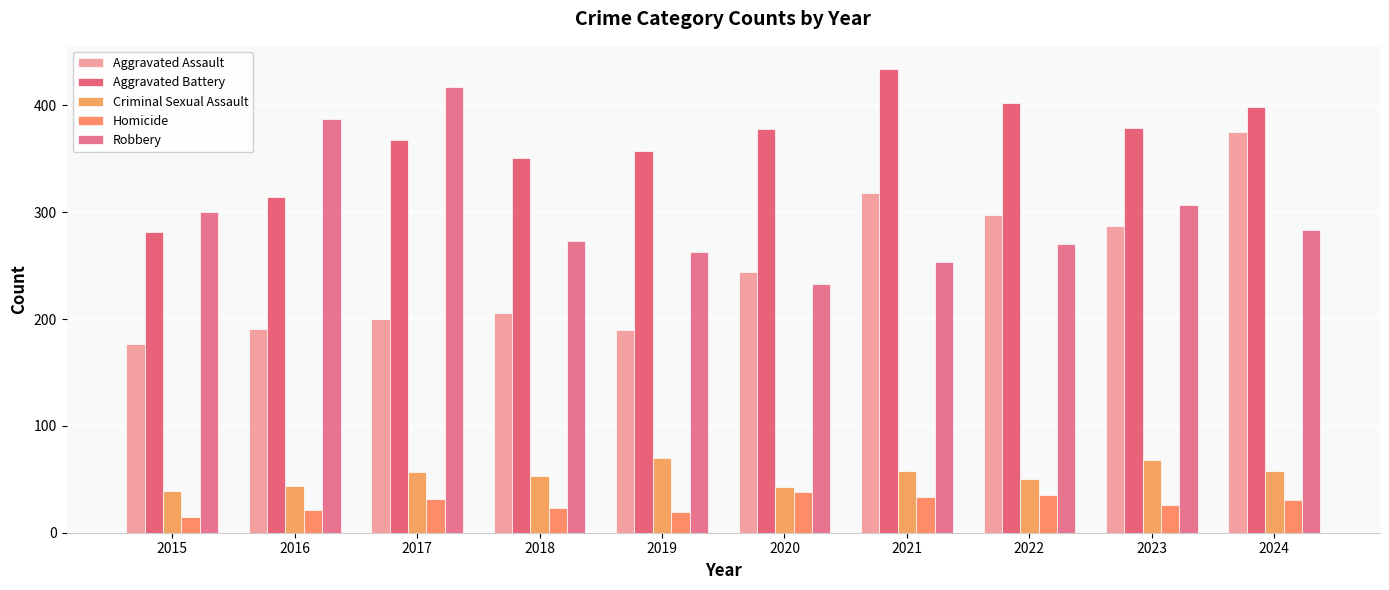

What is the difference between the maximum and minimum values in the Robbery series?

184